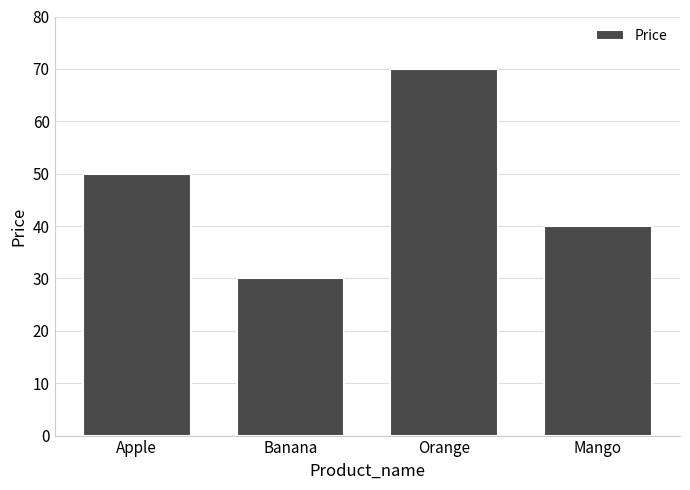

How many data points does each series have?

4